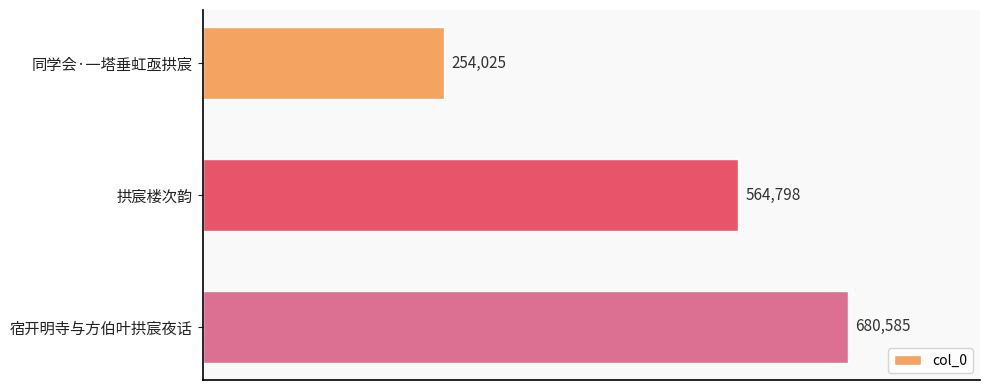

Reading bottom to top, extract all data points from this chart.

680585	564798	254025